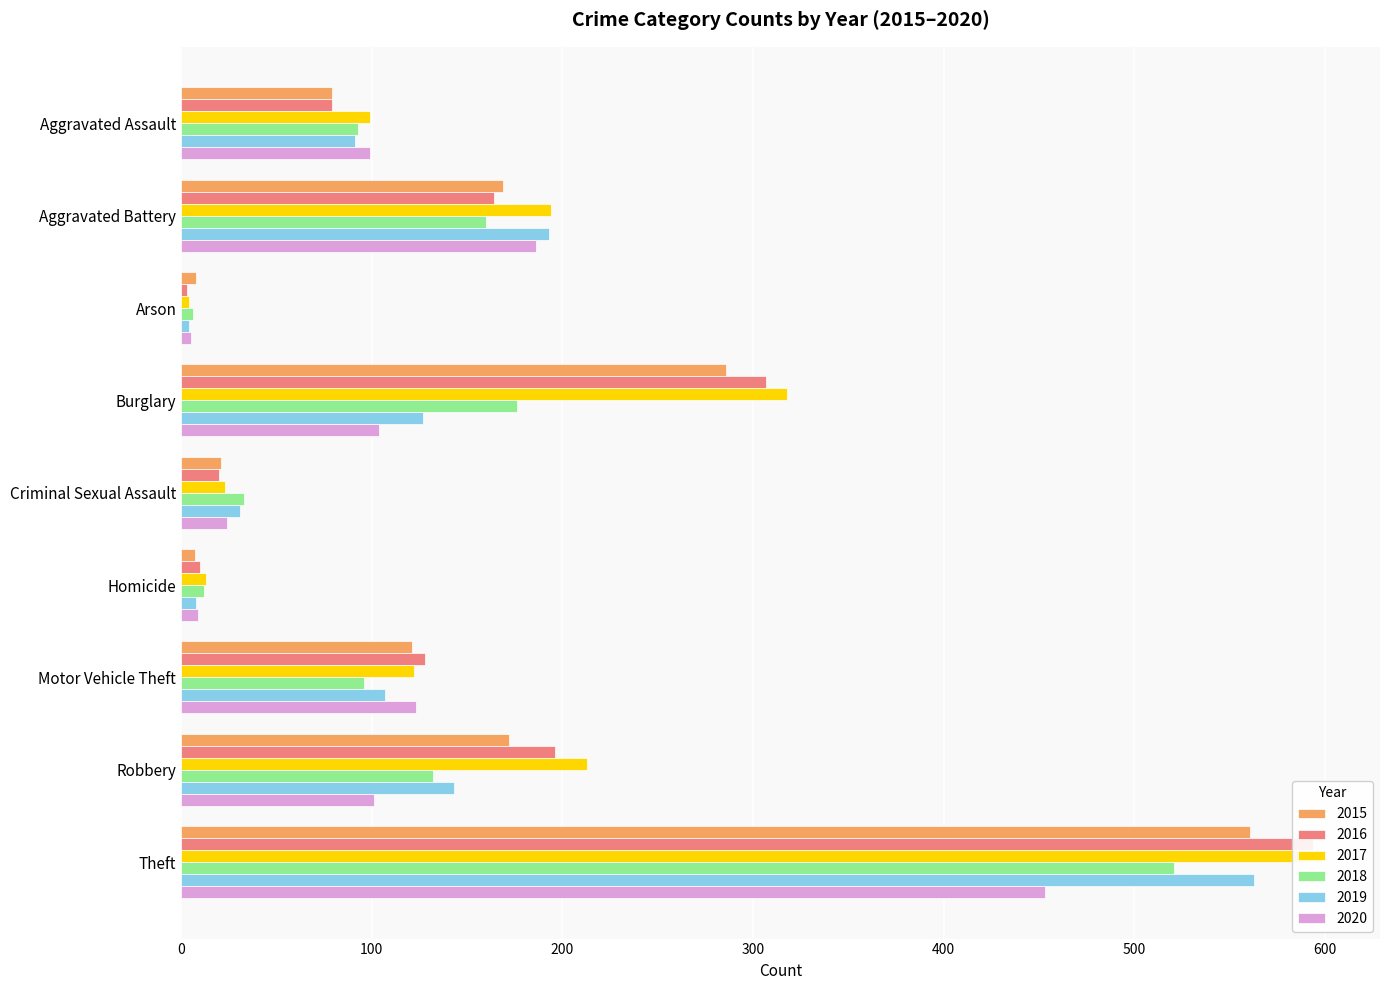

Which series has the largest total across all categories?

2017